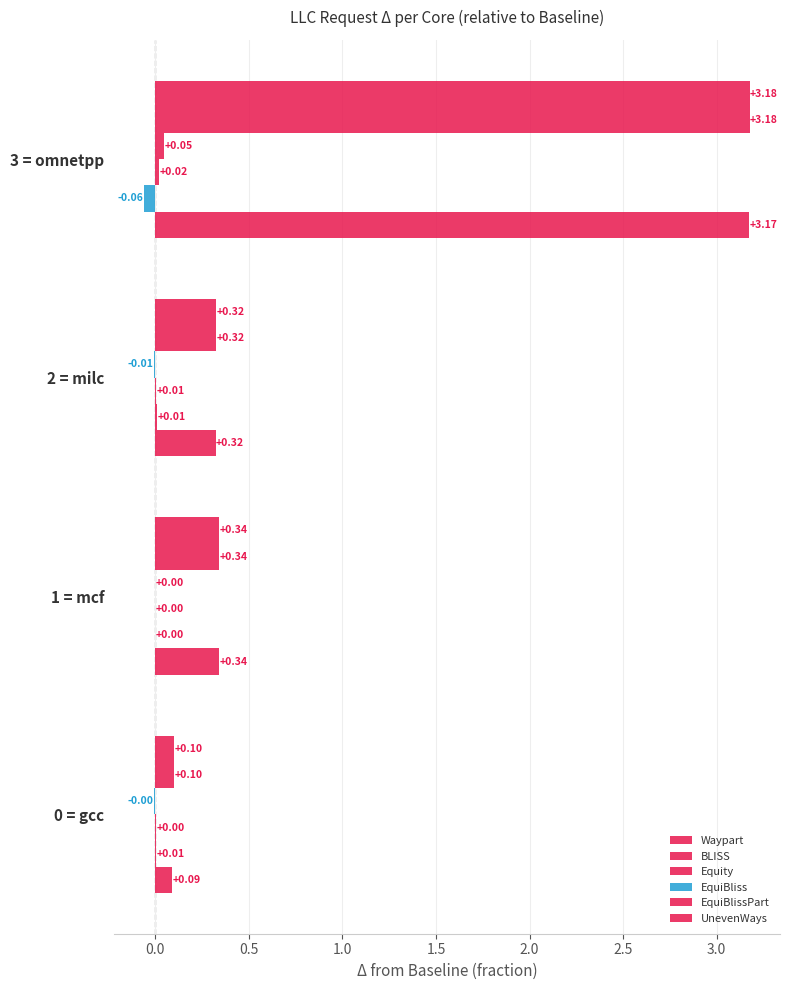

Count the number of categories in the chart.

4